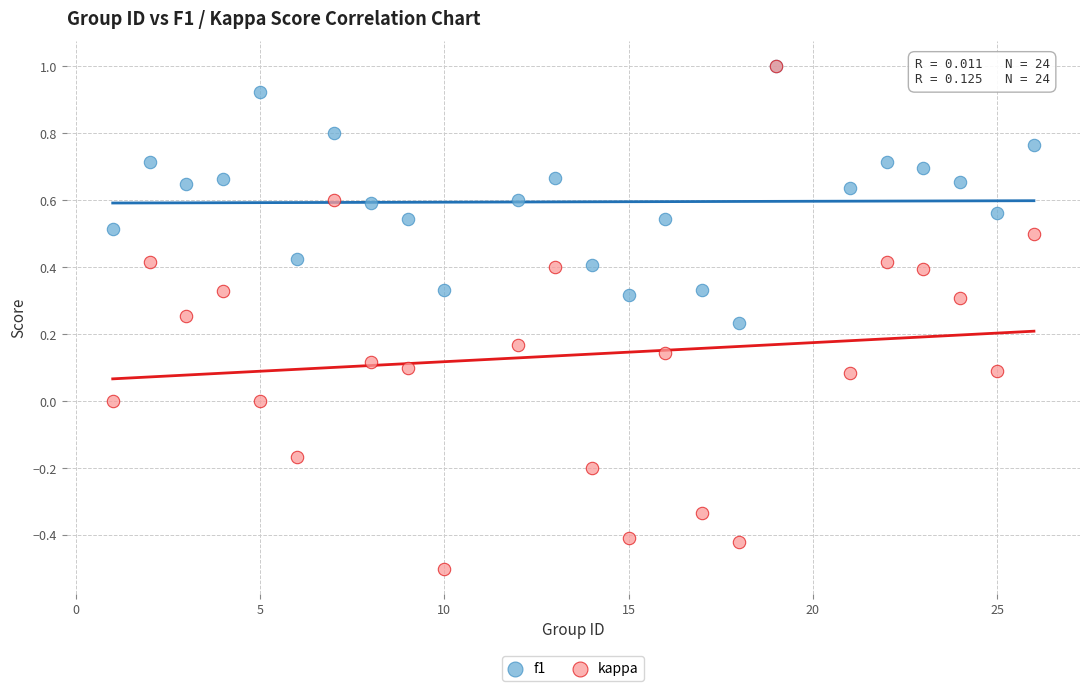

Which series has the widest spread of Y values?

kappa